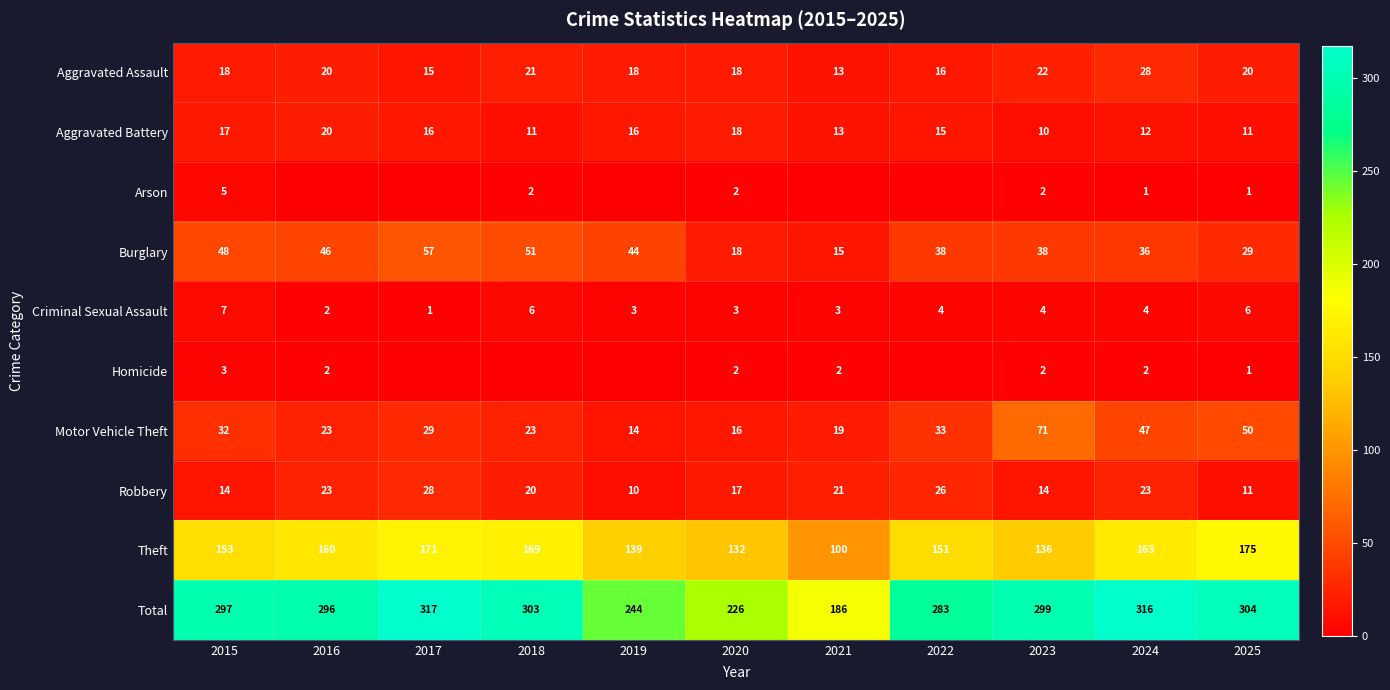

Is it true that Robbery equals 23 at 2024?

True